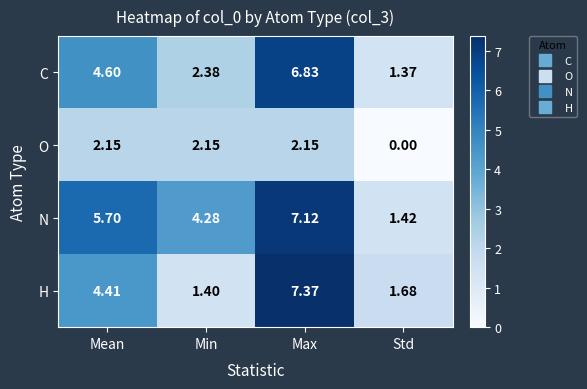

Which label corresponds to the largest value in the chart?

Max